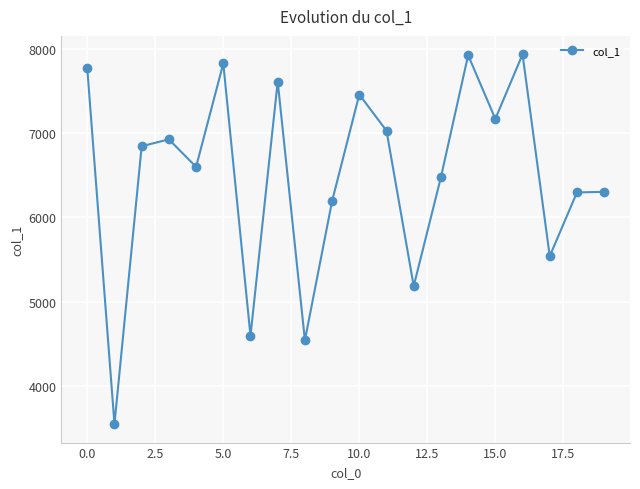

What is the difference between the maximum and minimum values?

4384